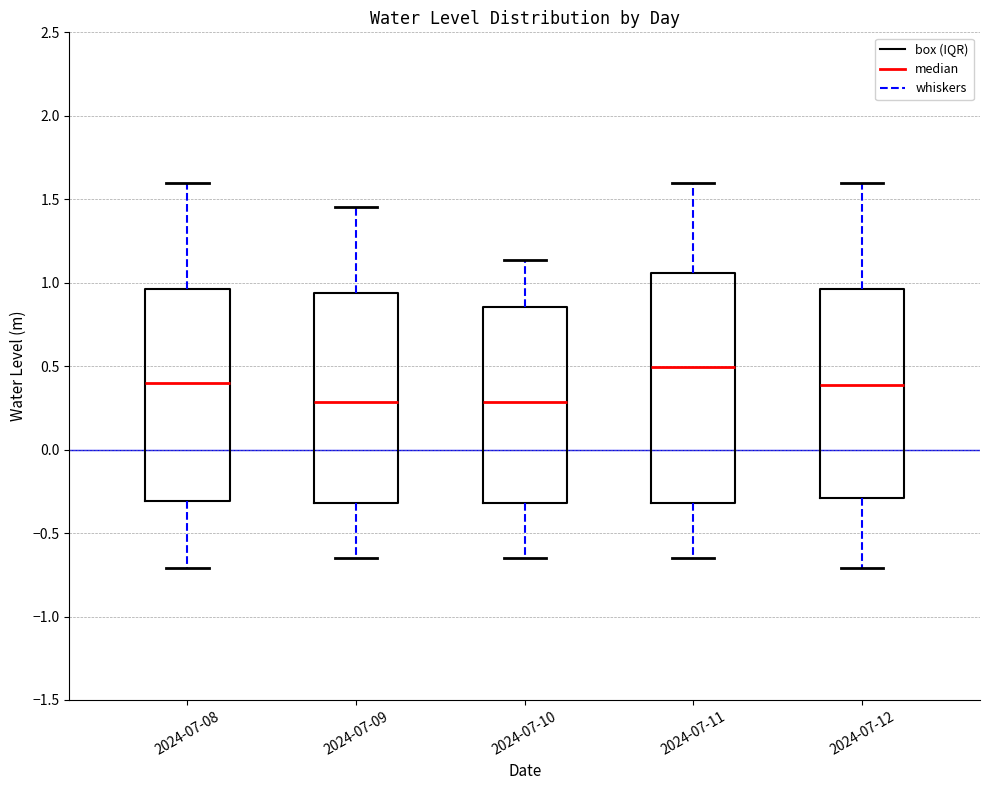

Reading left to right, transcribe this box plot: for each box, give where its median line is, the range the box spans, and where its two whiskers end, as read against the y-axis. The values are not printed on the chart, so give them approximately, as read against the axis.

2024-07-08: median 0.40, box -0.30 to 0.95, whiskers -0.70 to 1.60
2024-07-09: median 0.30, box -0.30 to 0.95, whiskers -0.65 to 1.45
2024-07-10: median 0.30, box -0.30 to 0.85, whiskers -0.65 to 1.15
2024-07-11: median 0.50, box -0.30 to 1.05, whiskers -0.65 to 1.60
2024-07-12: median 0.40, box -0.30 to 0.95, whiskers -0.70 to 1.60